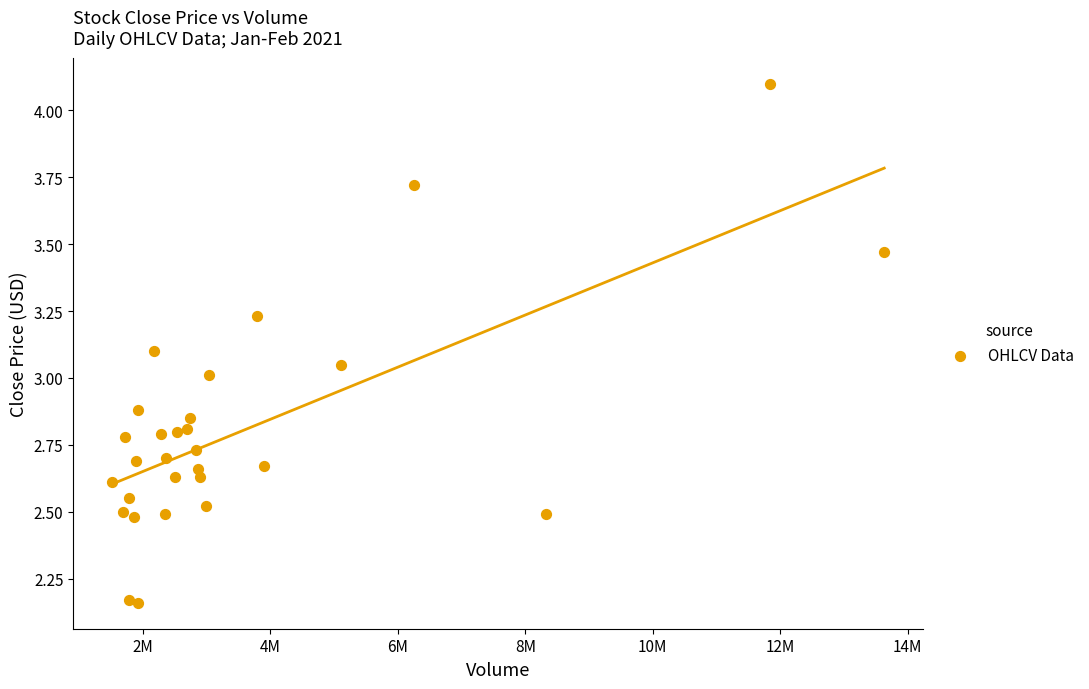

What is the range of Y values (max minus min)?

1.9